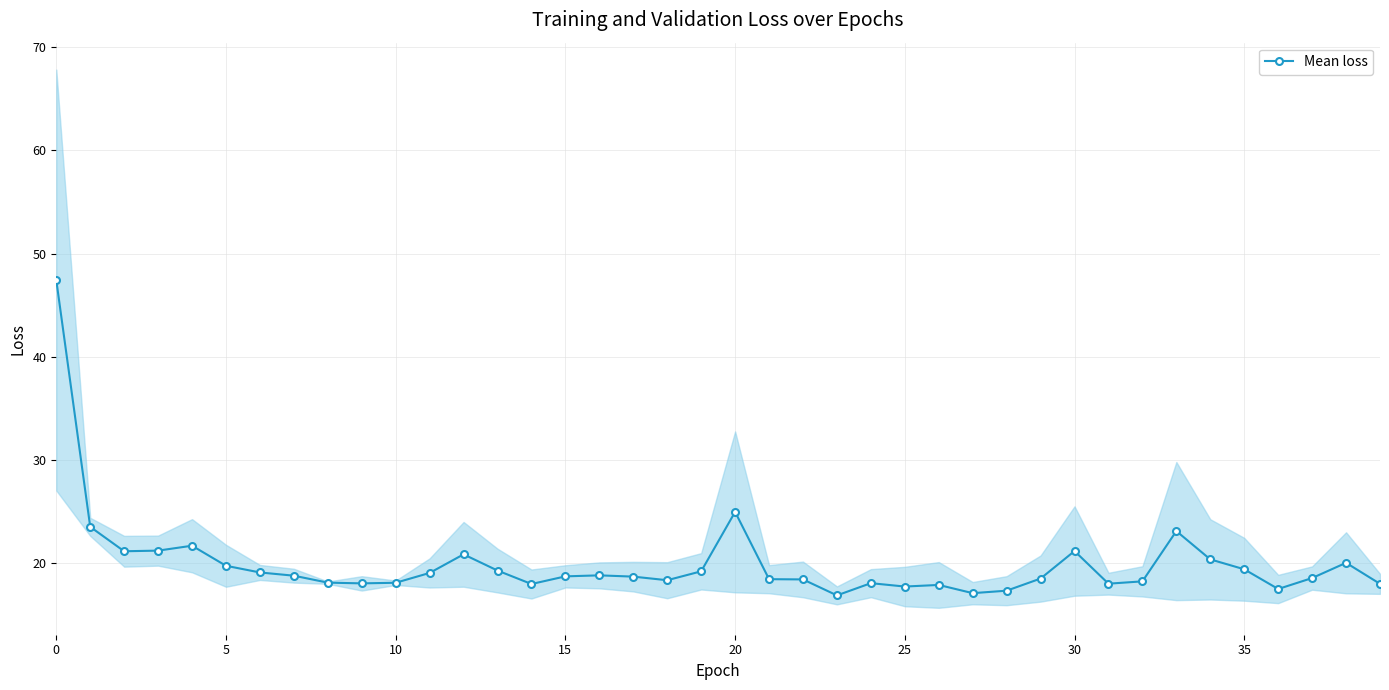

True or false: Mean loss has a value of 28.7 at 5.

False